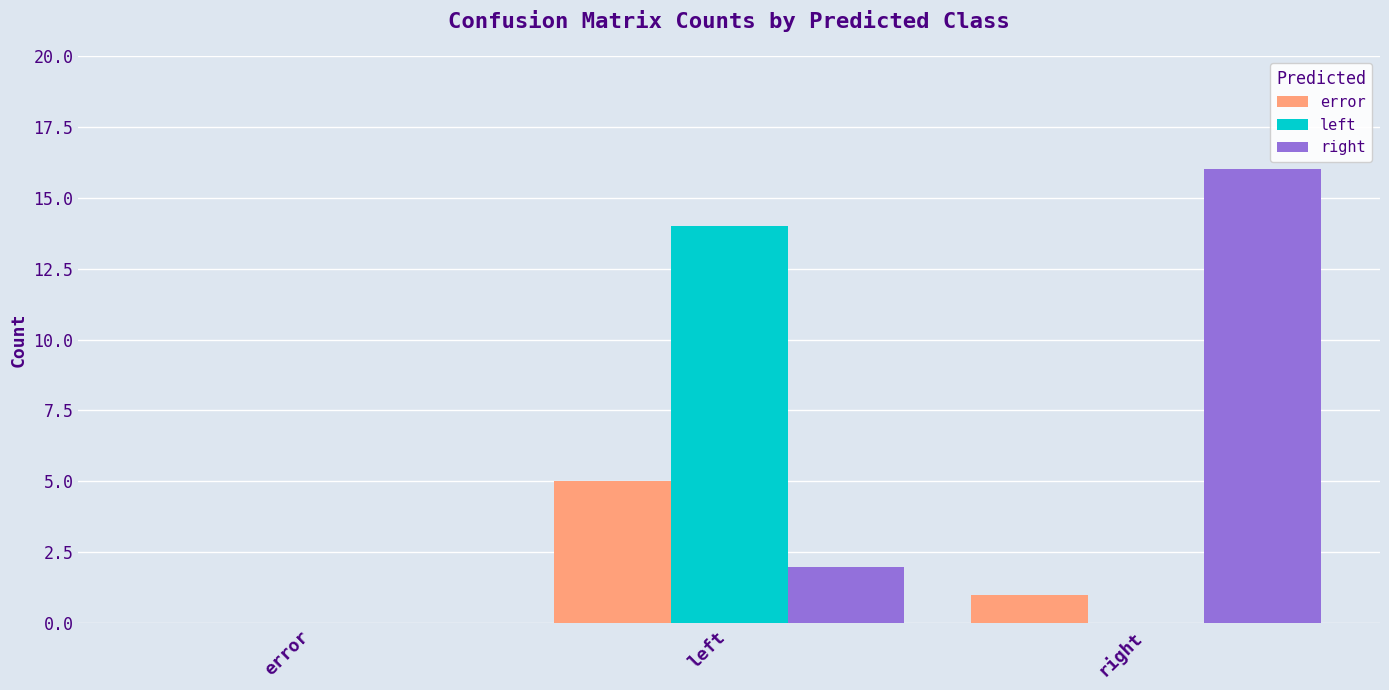

Reading right to left, extract all data points from this chart.

error: right=1	left=5	error=0
left: right=0	left=14	error=0
right: right=16	left=2	error=0